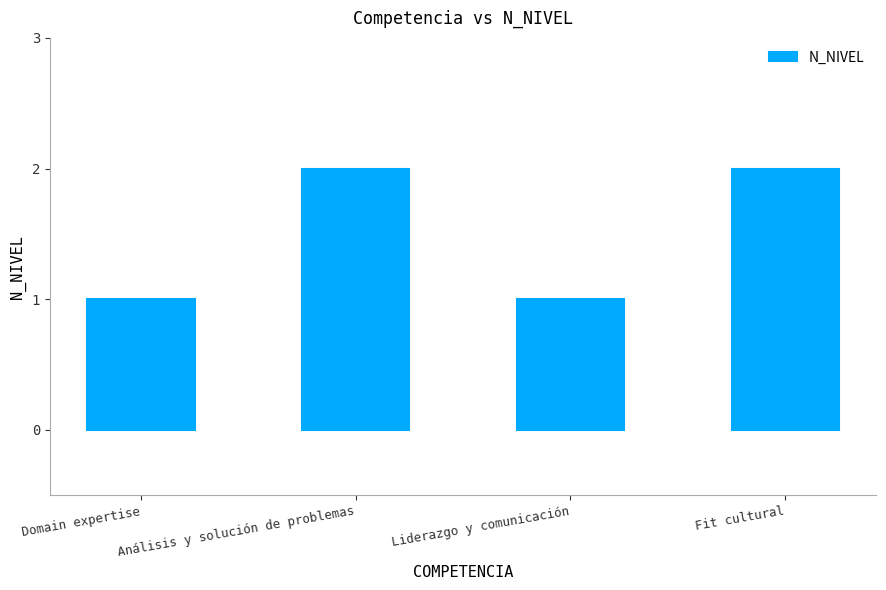

What is the change in value from Domain expertise to Análisis y solución de problemas?

+1